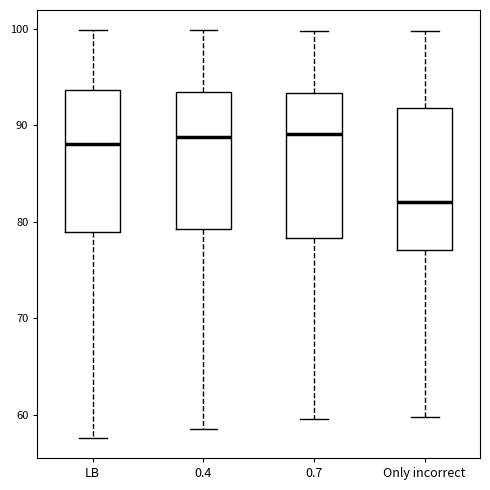

Reading left to right, read every box against the y-axis: the position of its median line, the range the box covers, and the ends of its whiskers. The values are not printed on the chart, so give them approximately, as read against the axis.

LB: median 88, box 79 to 94, whiskers 58 to 100
0.4: median 89, box 79 to 94, whiskers 59 to 100
0.7: median 89, box 78 to 93, whiskers 60 to 100
Only incorrect: median 82, box 77 to 92, whiskers 60 to 100